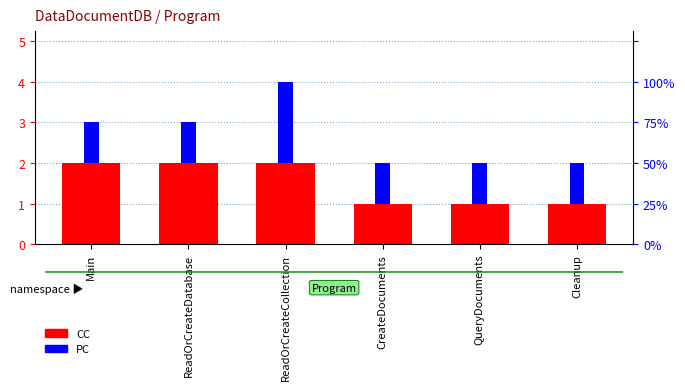

Reading left to right, extract all data points from this chart.

CC: 2	2	2	1	1	1
PC: 1	1	2	1	1	1